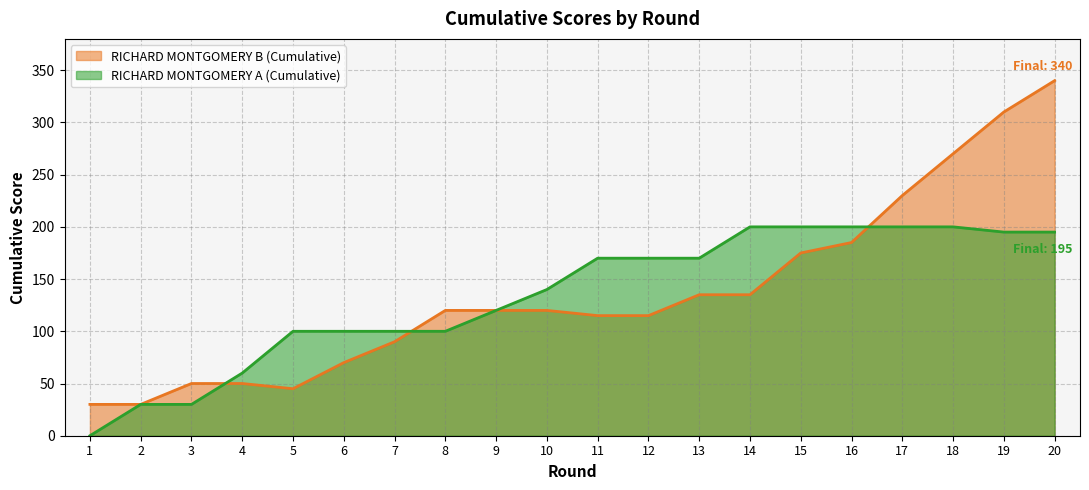

What are all the series names shown in the legend?

RICHARD MONTGOMERY B (Cumulative), RICHARD MONTGOMERY A (Cumulative)